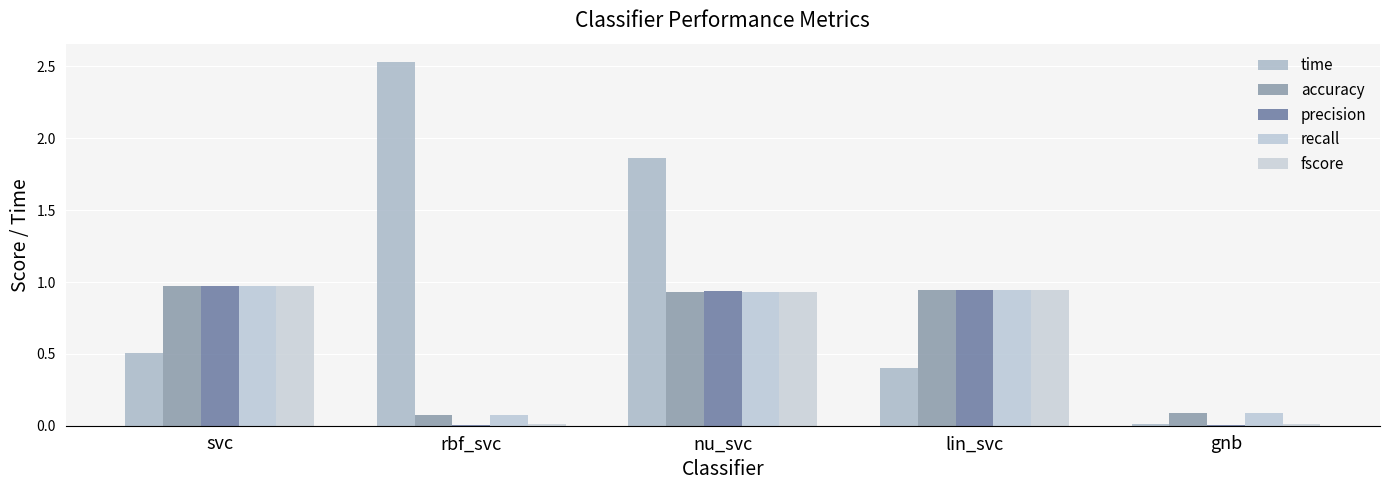

Reading right to left, list all the values displayed in this chart.

time: 0.0	0.4	1.9	2.5	0.5
accuracy: 0.1	0.9	0.9	0.1	1.0
precision: 0.0	0.9	0.9	0.0	1.0
recall: 0.1	0.9	0.9	0.1	1.0
fscore: 0.0	0.9	0.9	0.0	1.0